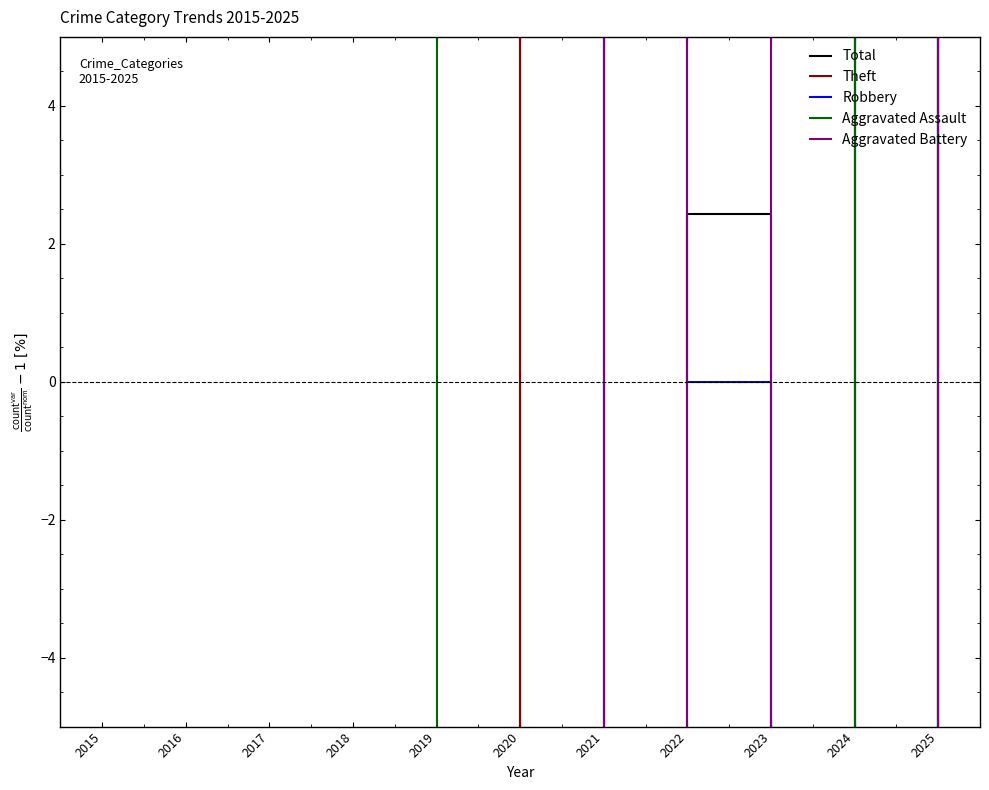

Between 2017 and 2024, which is larger?

2024